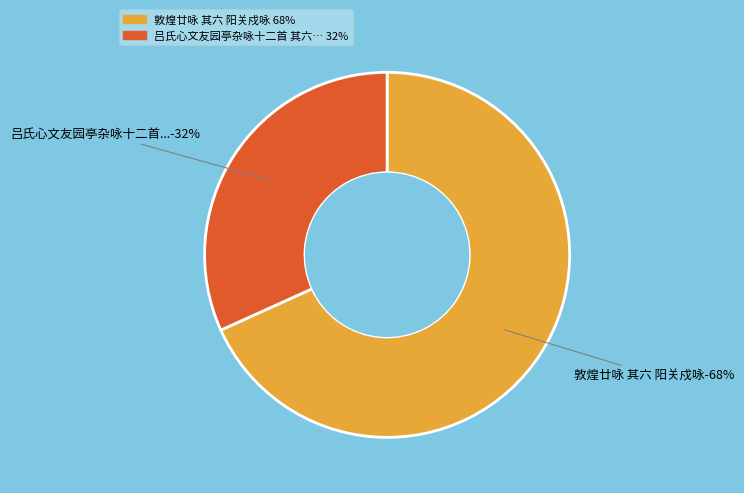

Between 吕氏心文友园亭杂咏十二首 其六 阳和洞 and 敦煌廿咏 其六 阳关戍咏, which is larger?

敦煌廿咏 其六 阳关戍咏